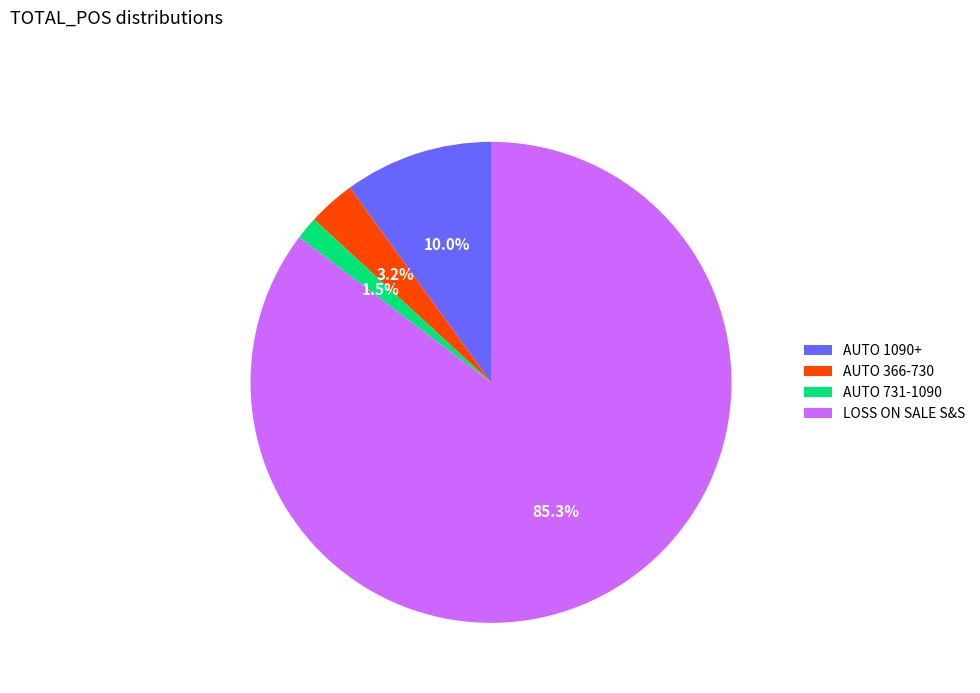

The LOSS ON SALE S&S slice represents 71% of the pie. True or false?

False